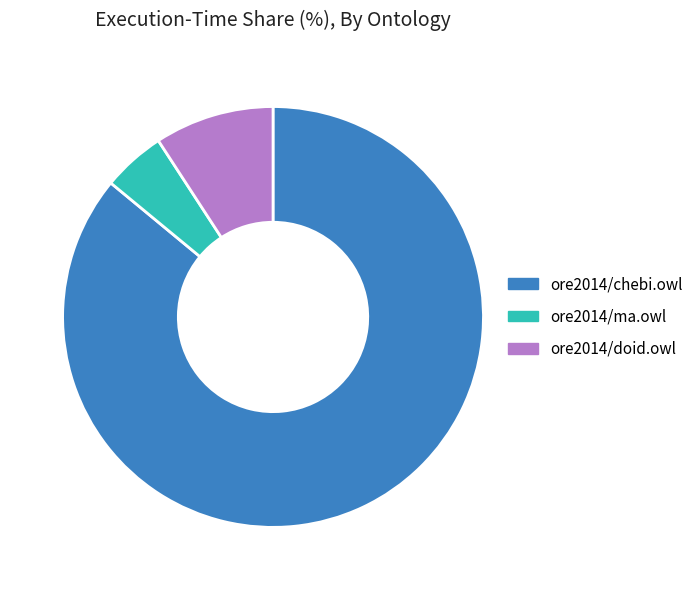

True or false: ore2014/doid.owl accounts for 1% of the total.

False